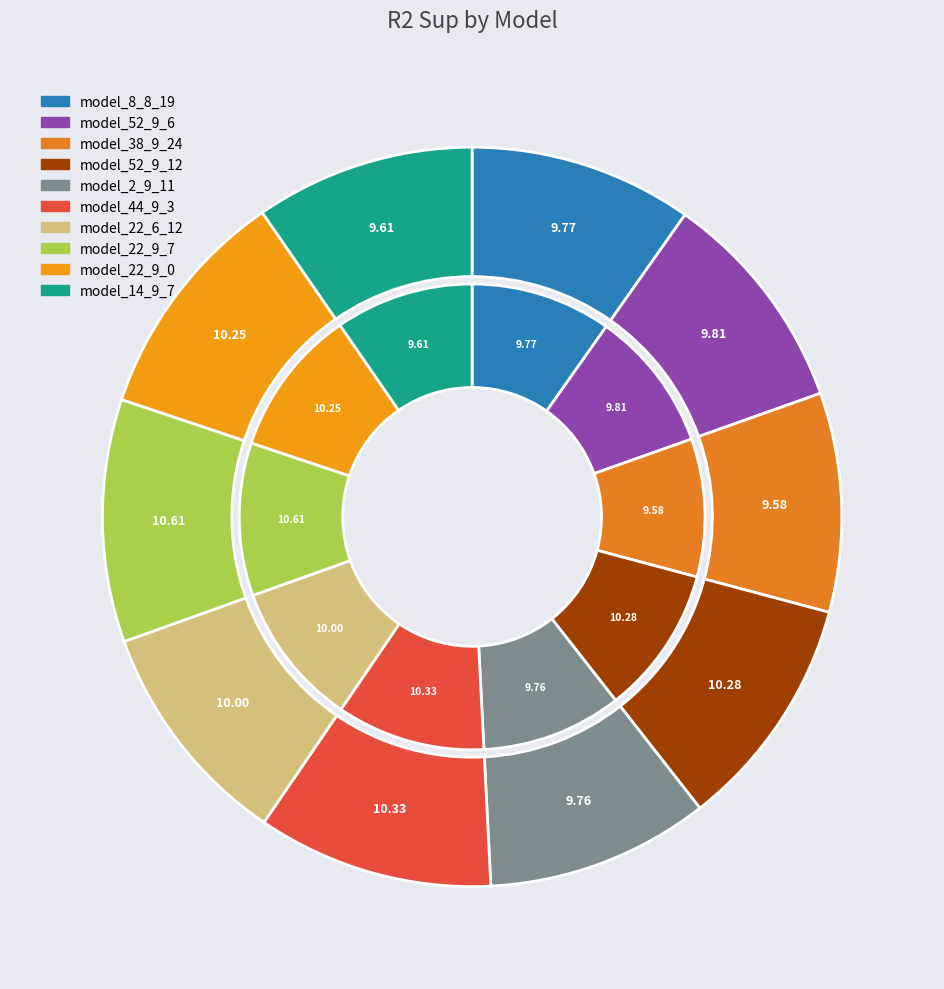

To the nearest percent, what is the difference between the largest and smallest slice percentages?

1%